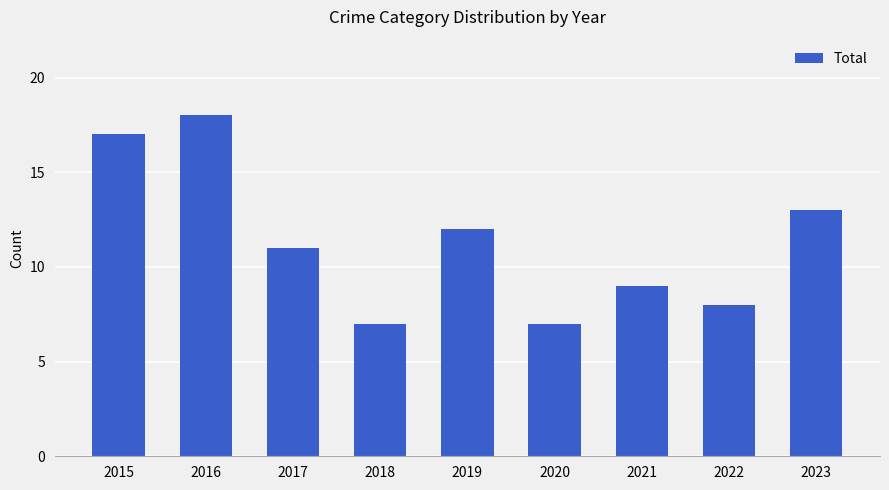

How many categories are shown in the chart?

9